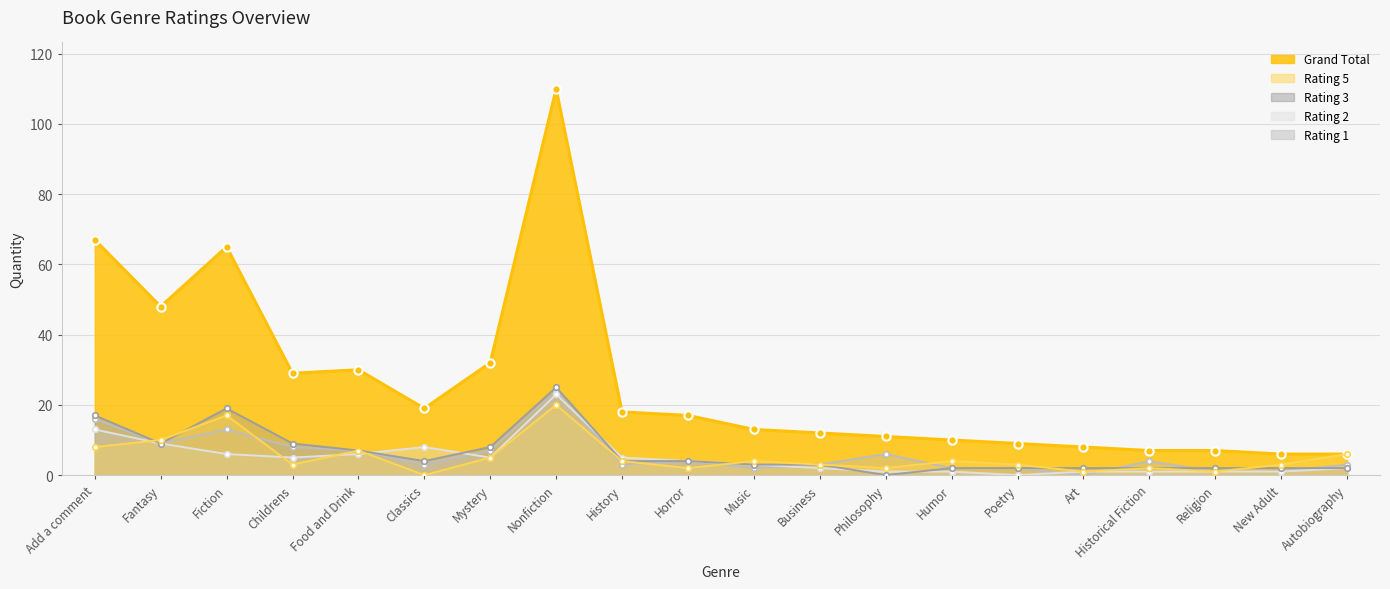

List the labels in order of Grand Total value, smallest first.

New Adult, Autobiography, Historical Fiction, Religion, Art, Poetry, Humor, Philosophy, Business, Music, Horror, History, Classics, Childrens, Food and Drink, Mystery, Fantasy, Fiction, Add a comment, Nonfiction